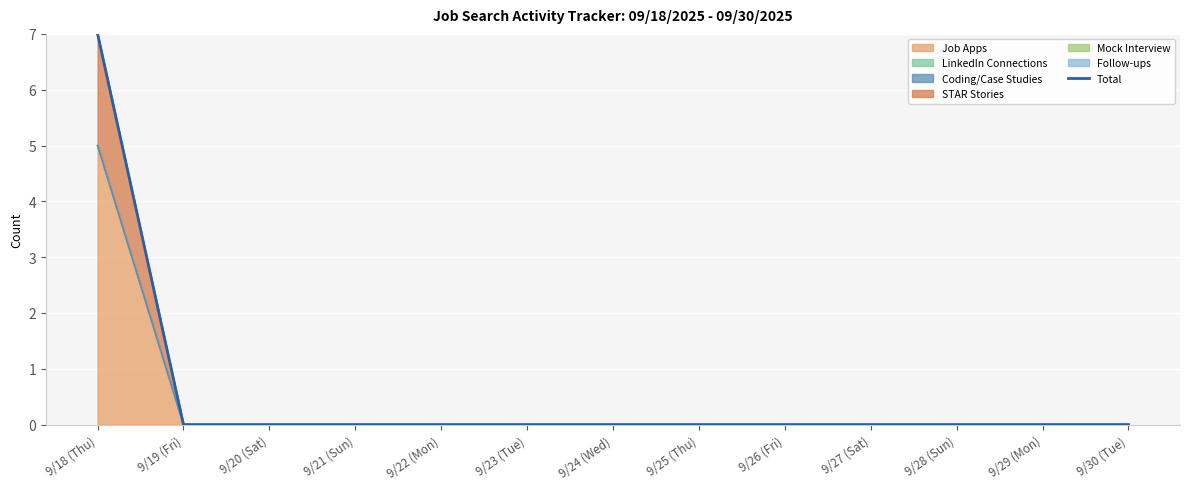

Between 9/19 (Fri) and 9/30 (Tue), which is larger?

9/19 (Fri)